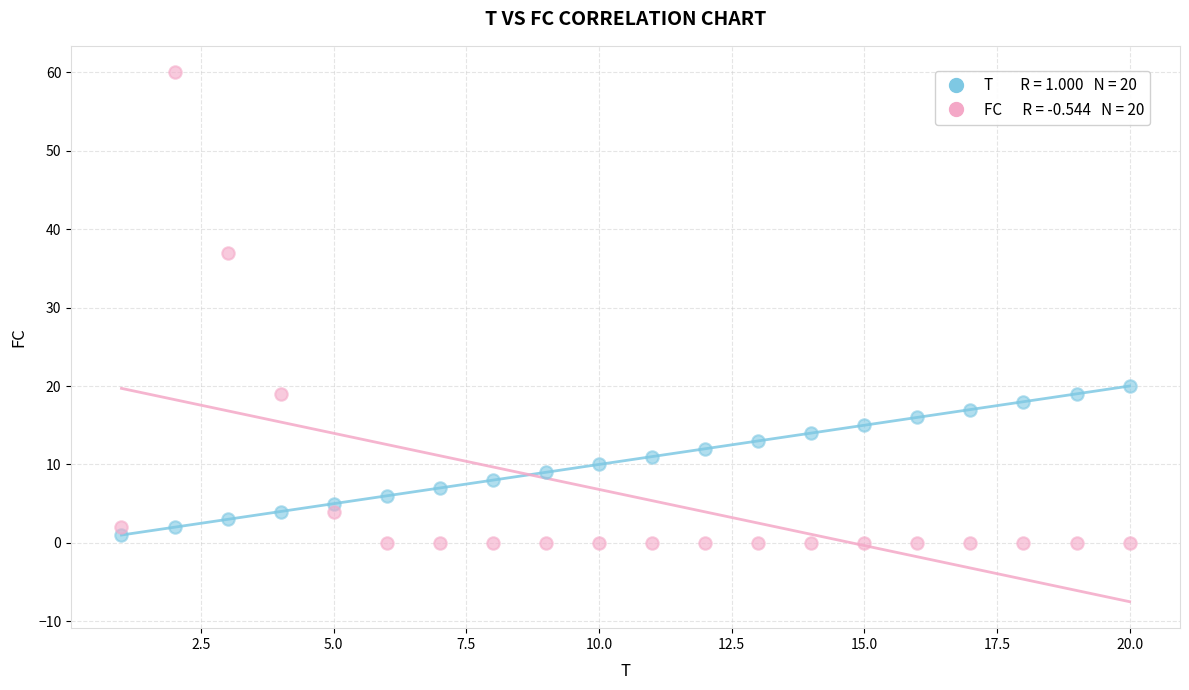

Across all data points, what is the range of X values (max minus min)?

19